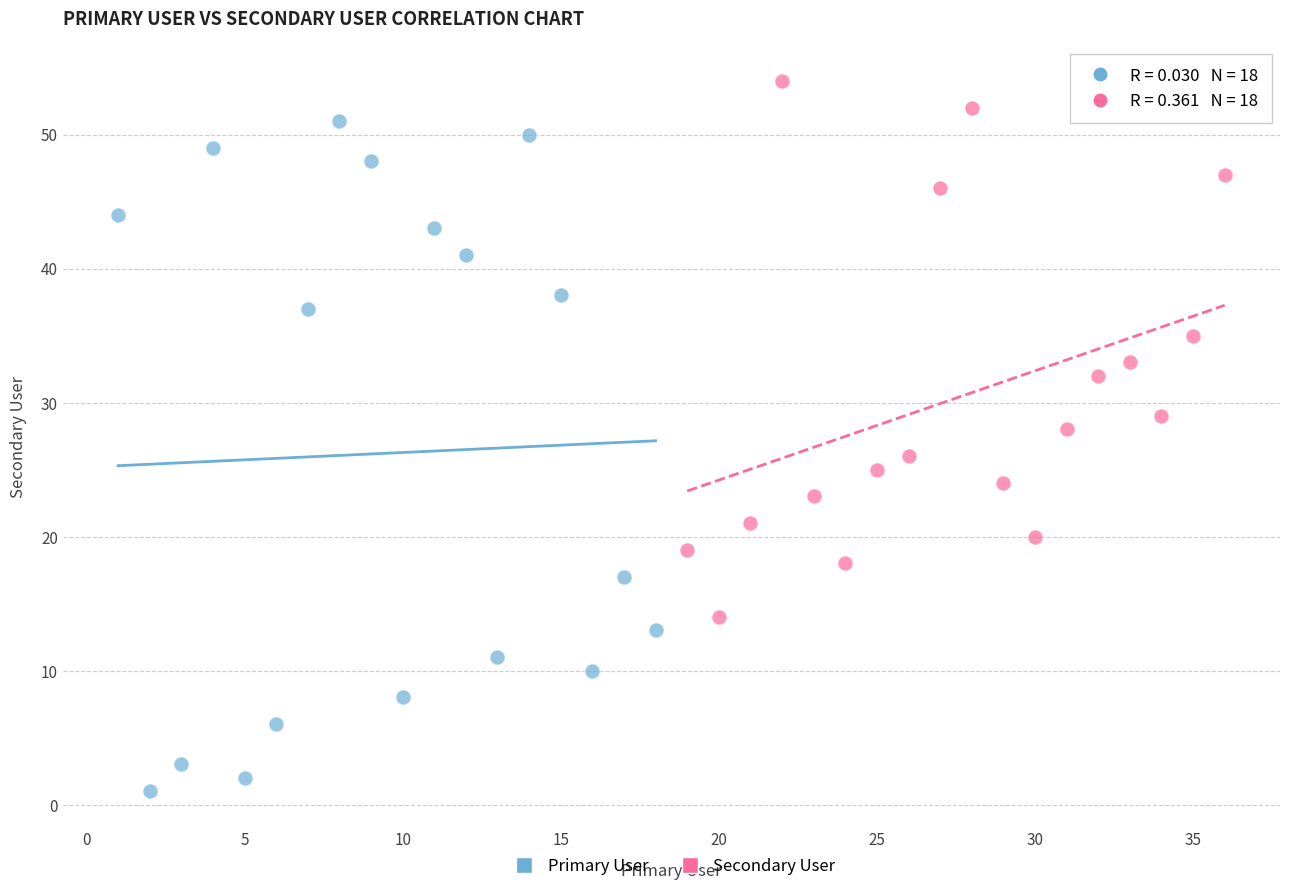

Which series reaches the minimum Y coordinate?

Primary User